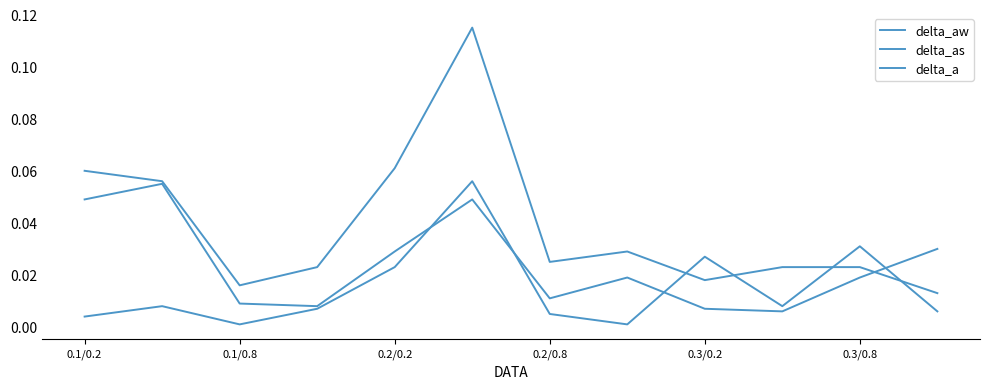

What is the maximum value shown in the chart?

0.1